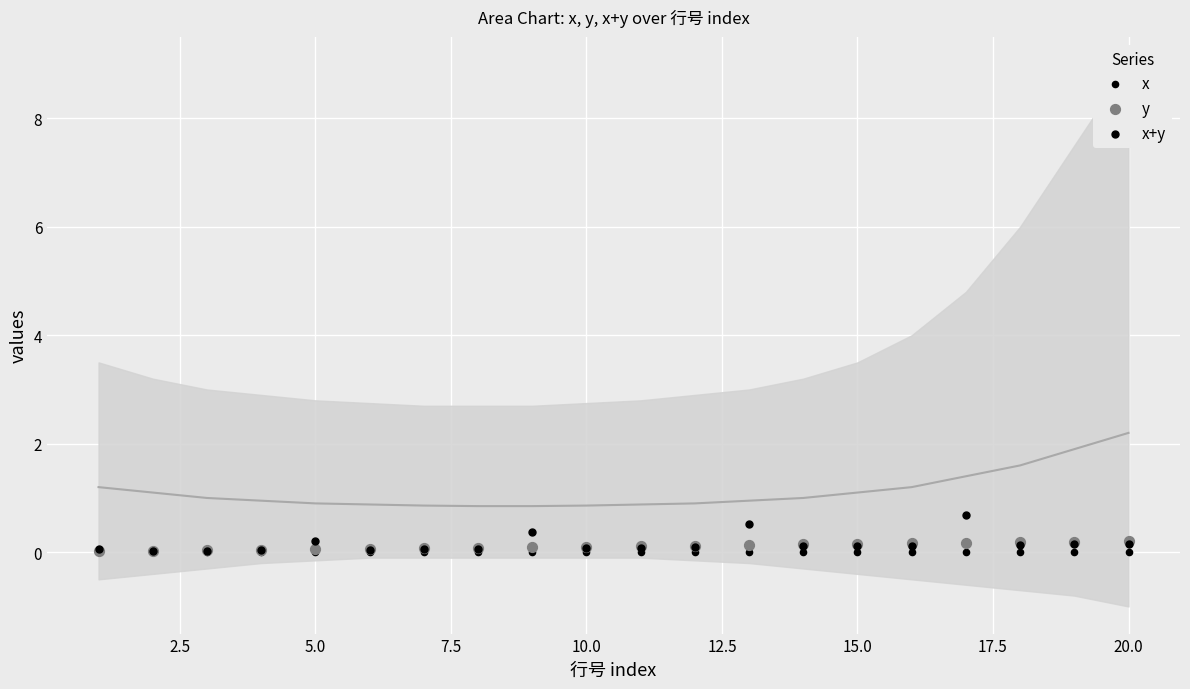

Which series contains the highest Y value?

x+y